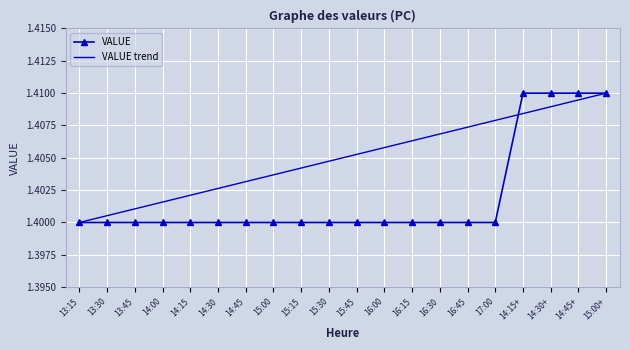

Reading left to right, what are all the values shown in this chart?

13:15=1.4	13:30=1.4	13:45=1.4	14:00=1.4	14:15=1.4	14:30=1.4	14:45=1.4	15:00=1.4	15:15=1.4	15:30=1.4	15:45=1.4	16:00=1.4	16:15=1.4	16:30=1.4	16:45=1.4	17:00=1.4	14:15+=1.4	14:30+=1.4	14:45+=1.4	15:00+=1.4